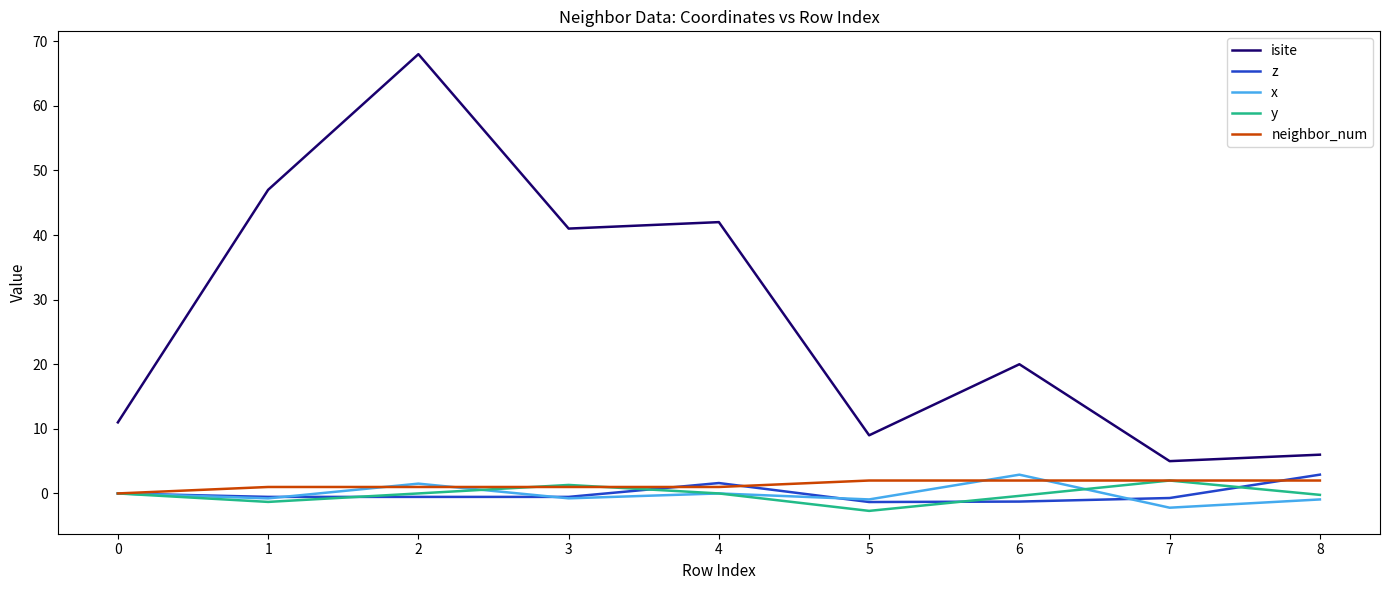

What is the lowest value of the y series?

-2.7